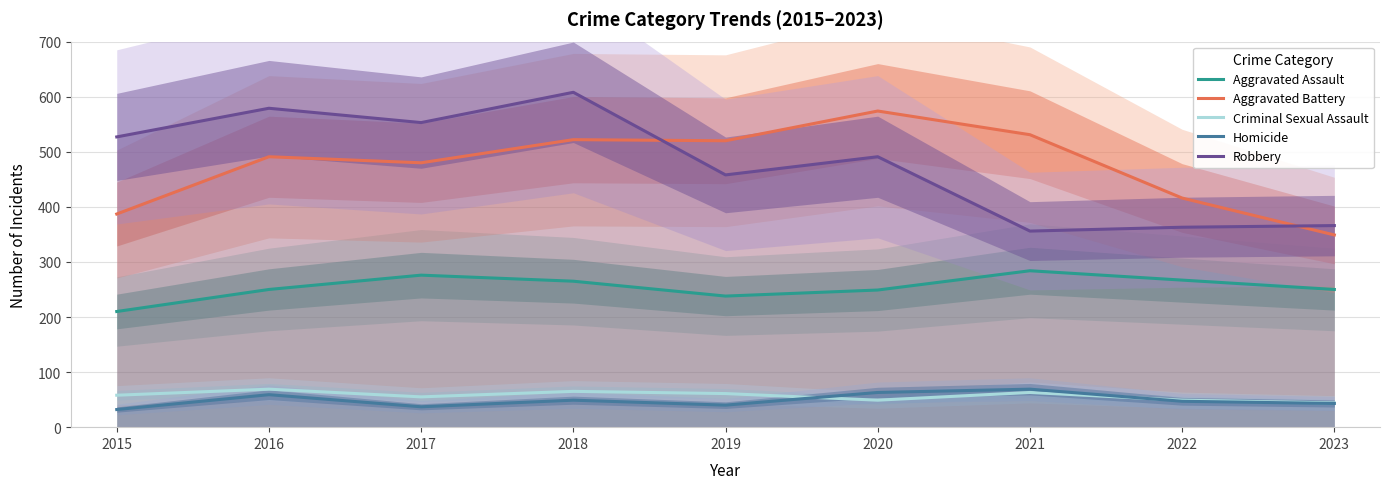

At how many categories does at least one series exceed 271?

9